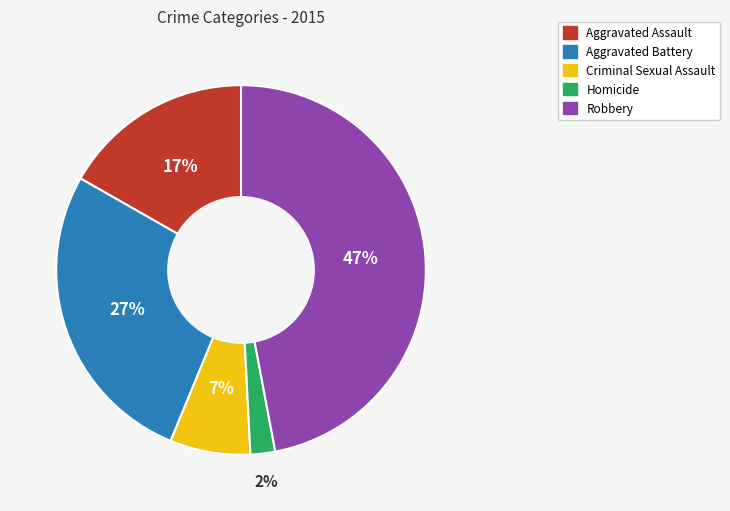

What percentage is the Aggravated Battery slice, to the nearest percent?

27%